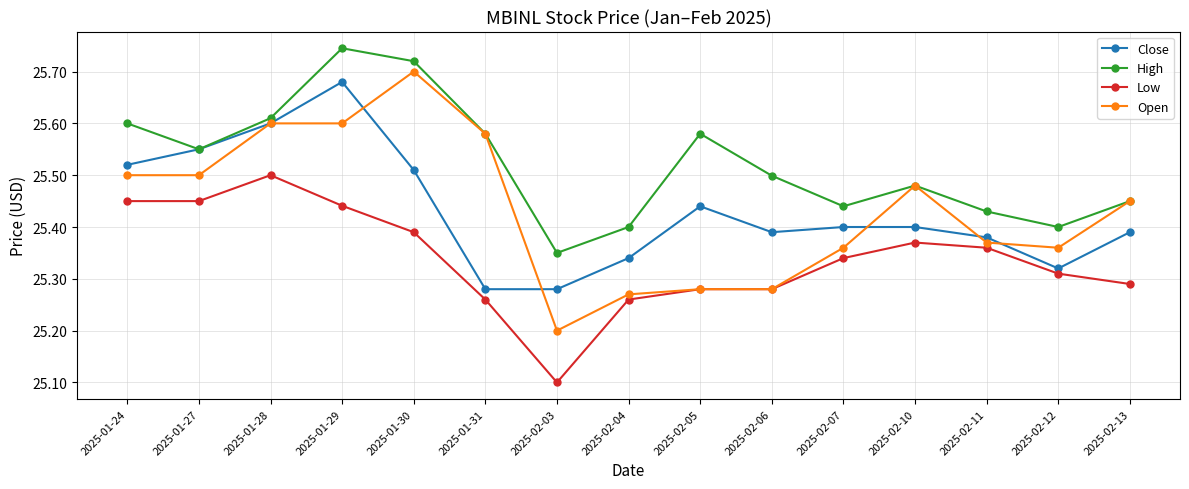

Is it true that Low equals 25.4 at 2025-02-11?

True